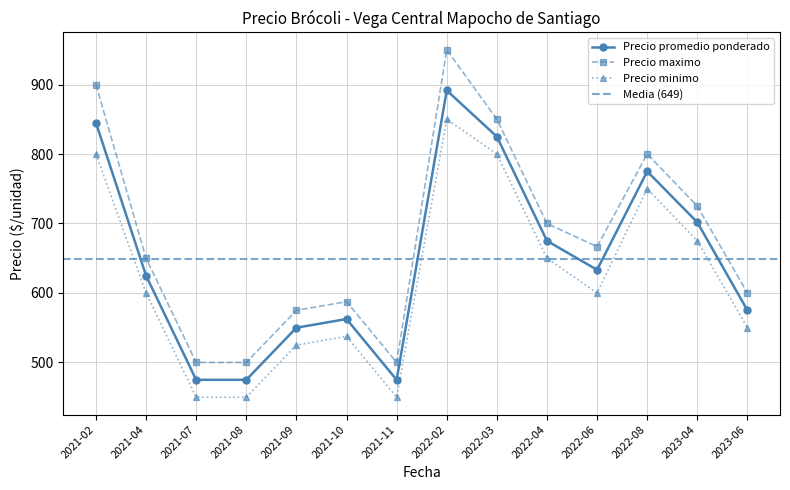

The value of Precio maximo at 2022-02 is 412.7. True or false?

False